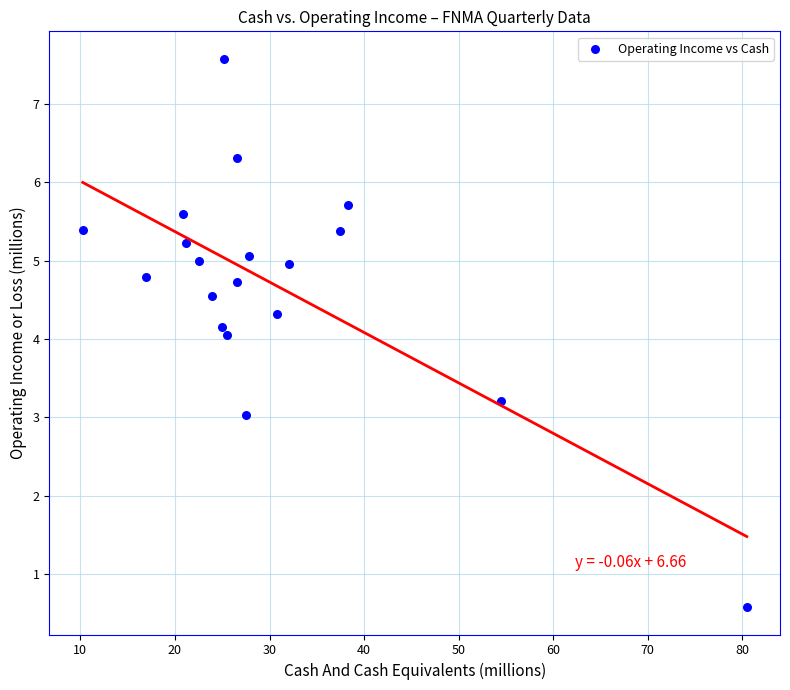

What is the range of X values (max minus min)?

70.2